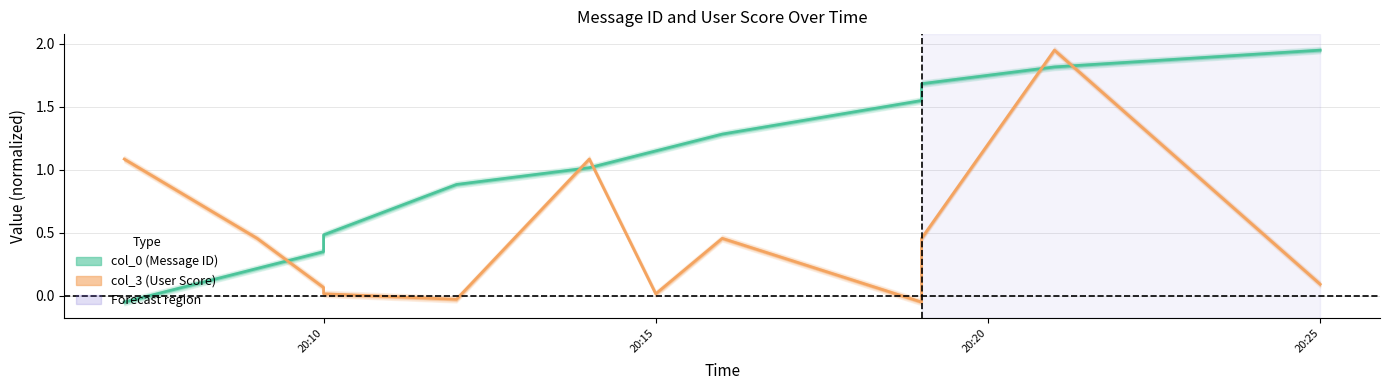

The col_3 series shows 2.7 at 10. True or false?

False